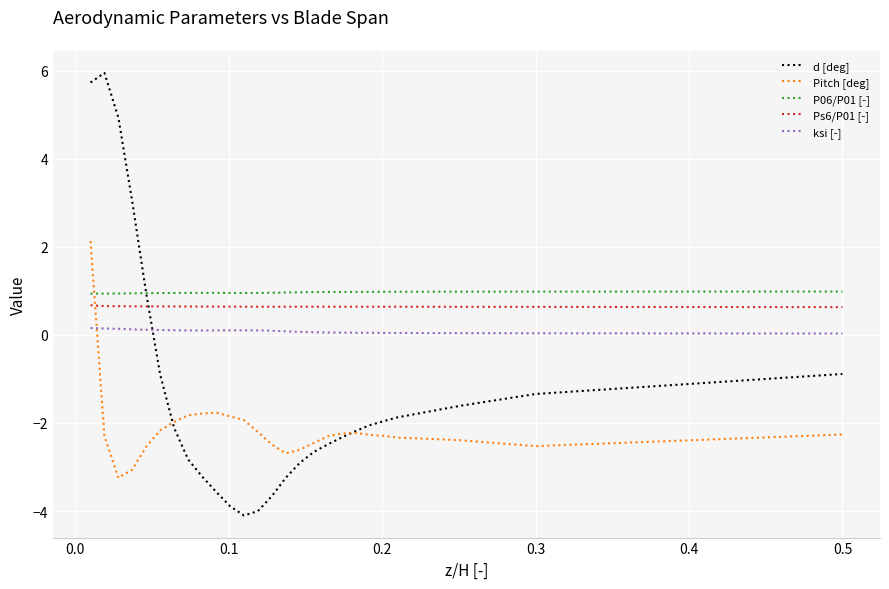

What is the minimum value shown in the chart?

-4.1